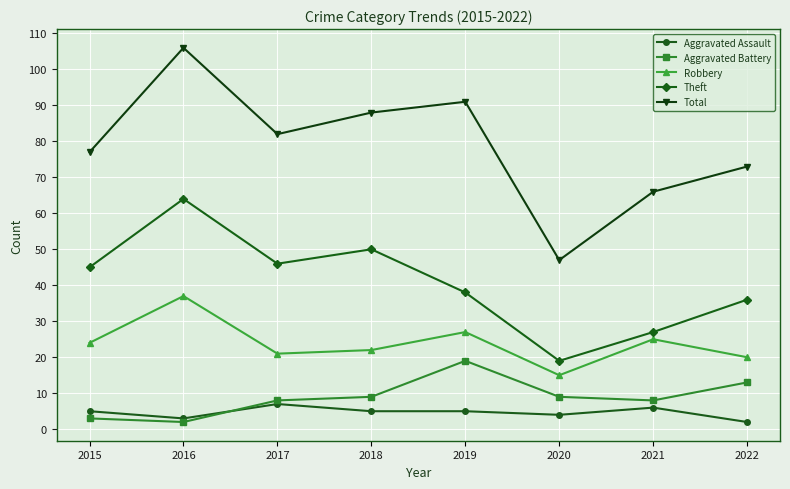

What is the difference between the maximum and second lowest values in the Aggravated Assault series?

4